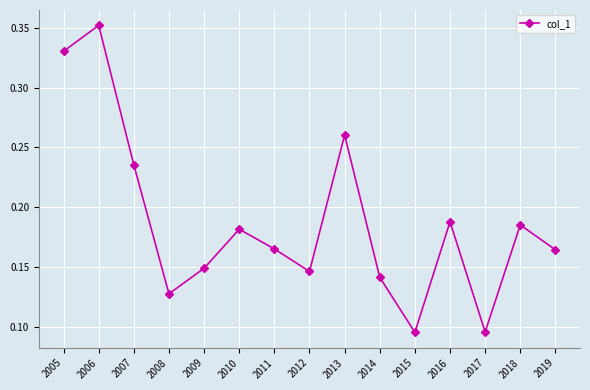

At which category does the data reach its first local valley?

2008